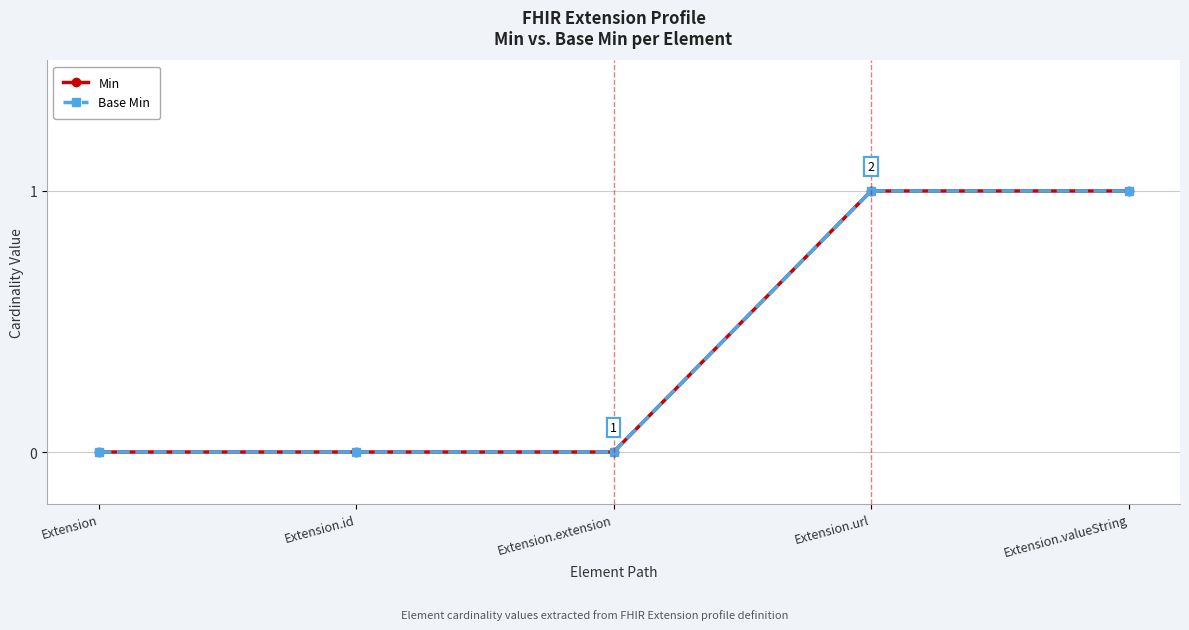

Which series has the largest range (max minus min)?

Min